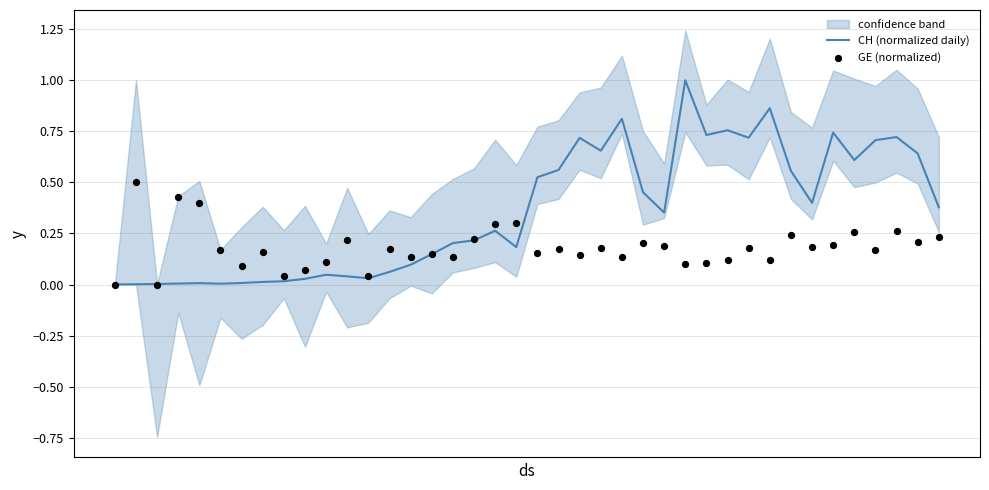

Which series has the widest spread of Y values?

CH (normalized daily)